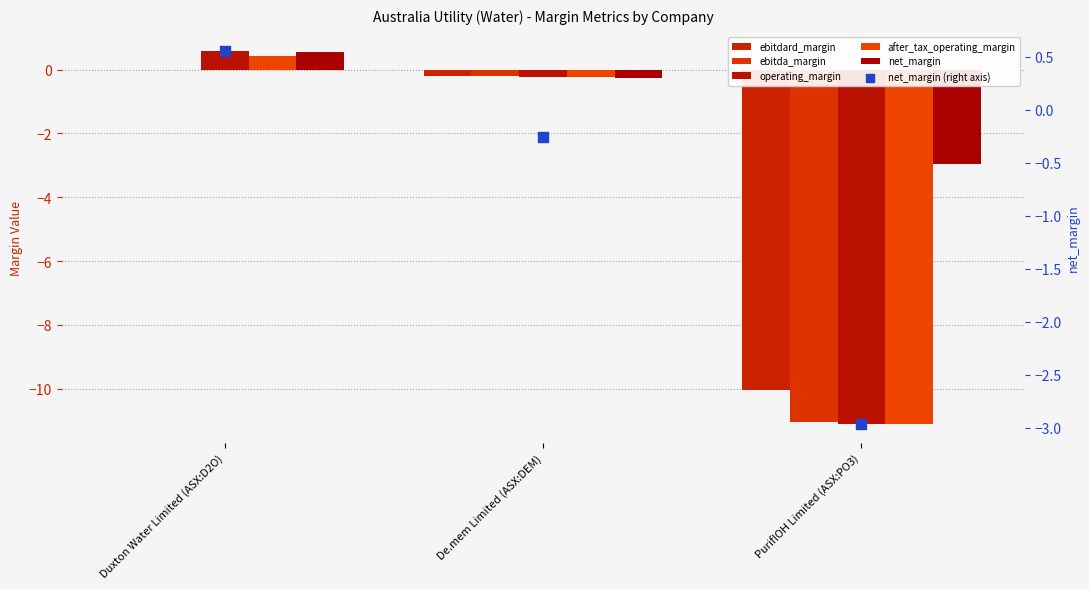

What are all the series names shown in the legend?

ebitdard_margin, ebitda_margin, operating_margin, after_tax_operating_margin, net_margin, net_margin (right axis)